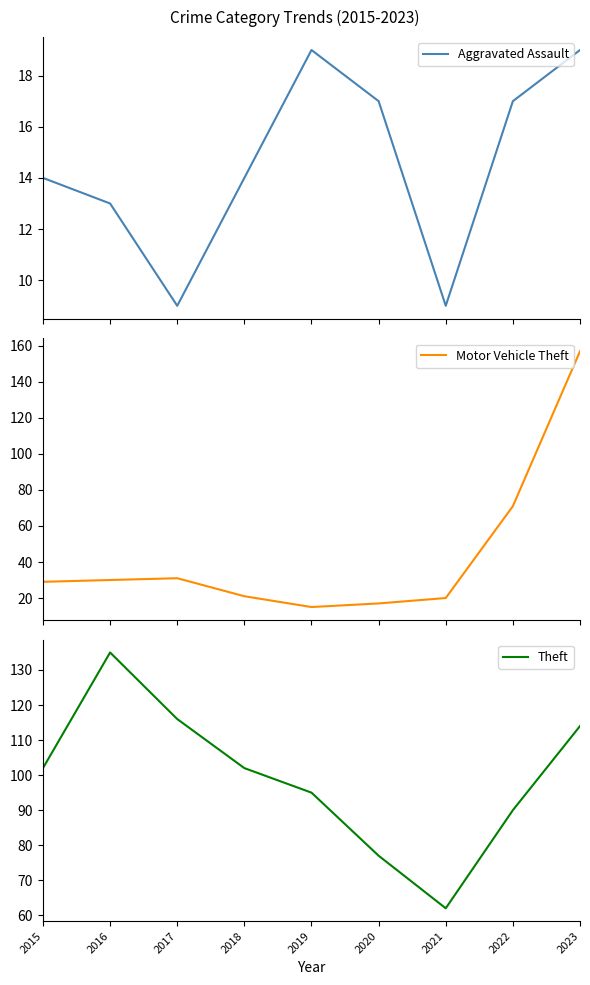

How many times do Aggravated Assault and Motor Vehicle Theft cross each other?

1